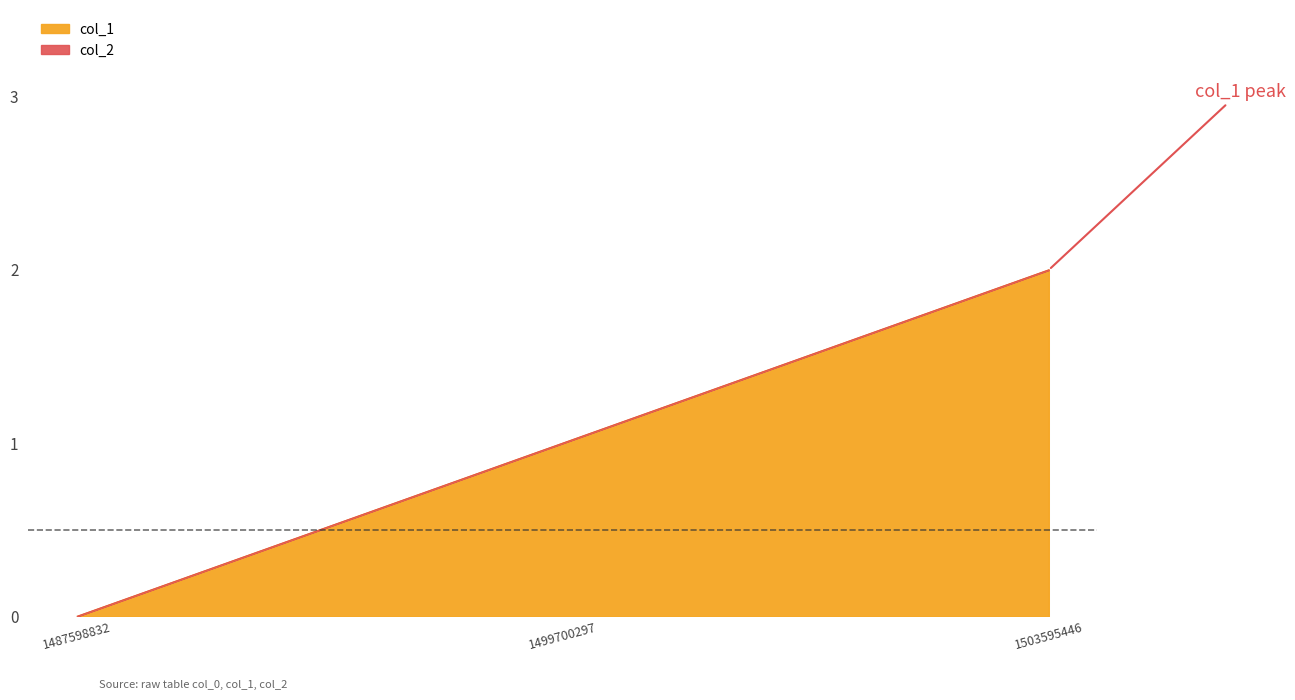

Where is the data nearest to the value 1?

1499700297